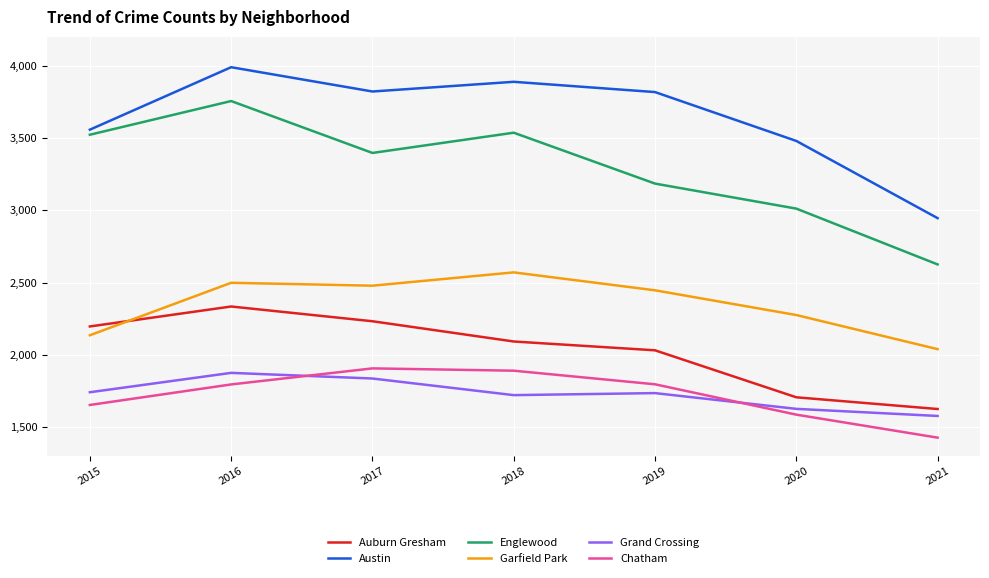

What is the difference between the second highest and minimum values in the Grand Crossing series?

259